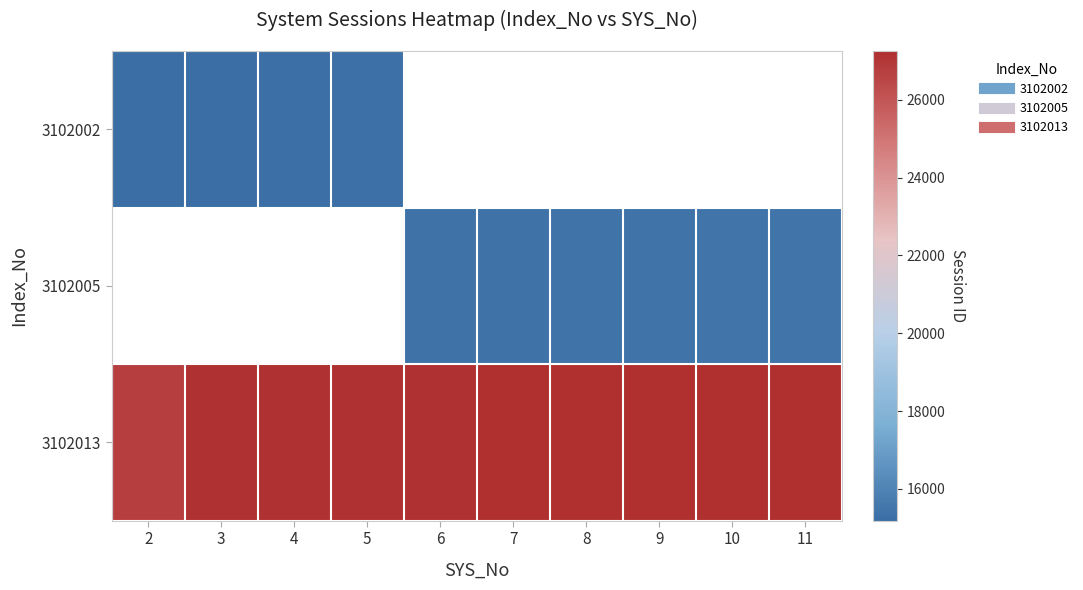

At how many categories does at least one series exceed 16239?

10